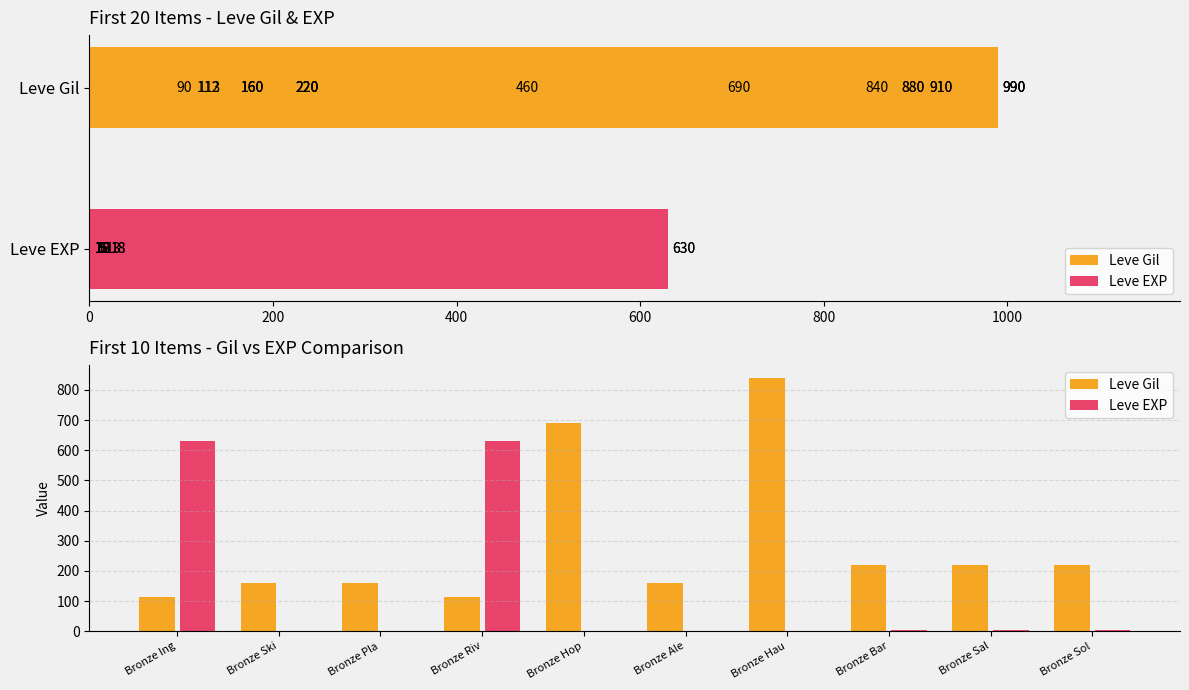

Which series has the largest total across all categories?

Leve Gil